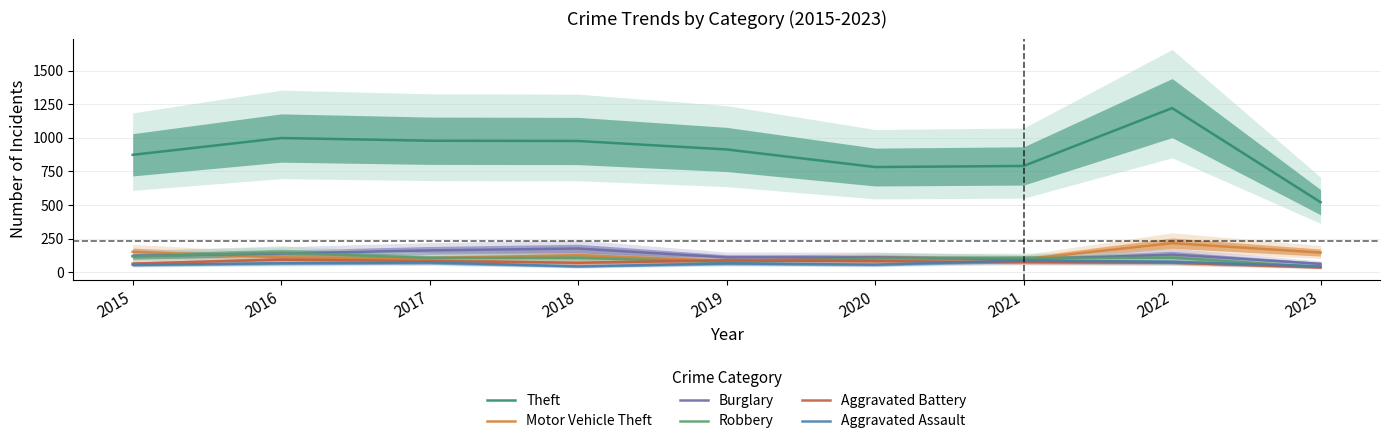

Reading left to right, extract all data points from this chart.

Theft: 2015=874	2016=999	2017=979	2018=977	2019=914	2020=783	2021=791	2022=1222	2023=521
Motor Vehicle Theft: 2015=152	2016=110	2017=104	2018=127	2019=84	2020=109	2021=96	2022=216	2023=146
Burglary: 2015=121	2016=139	2017=162	2018=176	2019=110	2020=110	2021=95	2022=131	2023=62
Robbery: 2015=117	2016=145	2017=105	2018=107	2019=75	2020=102	2021=105	2022=107	2023=38
Aggravated Battery: 2015=64	2016=93	2017=83	2018=70	2019=88	2020=82	2021=75	2022=71	2023=35
Aggravated Assault: 2015=54	2016=66	2017=72	2018=43	2019=65	2020=56	2021=86	2022=77	2023=44